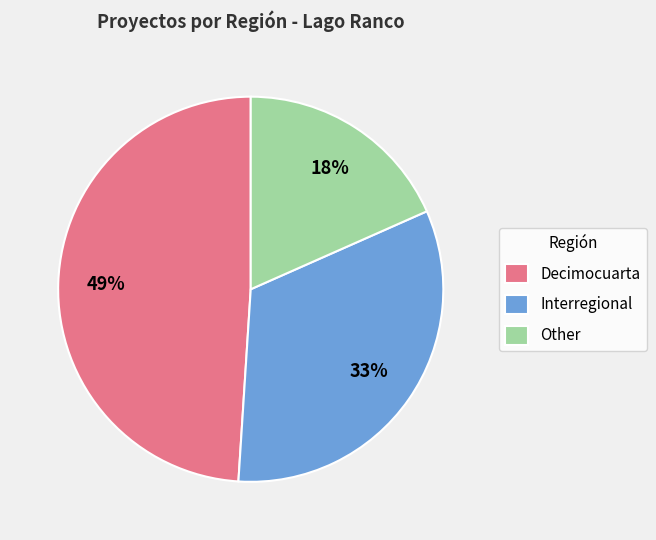

Is the sum of Interregional and Decimocuarta greater than half?

Yes